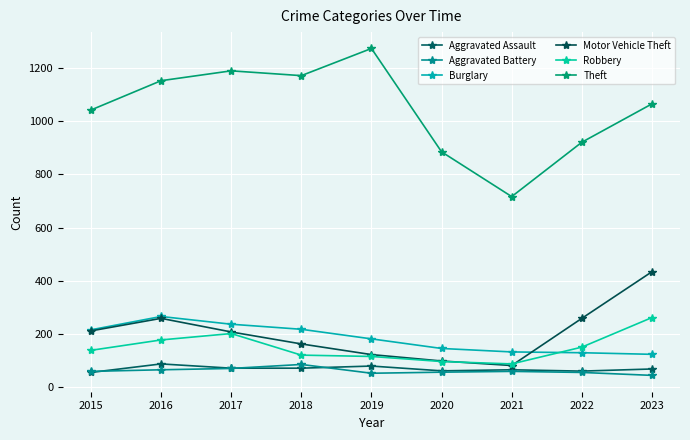

What is the difference between the maximum and minimum values in the Robbery series?

174